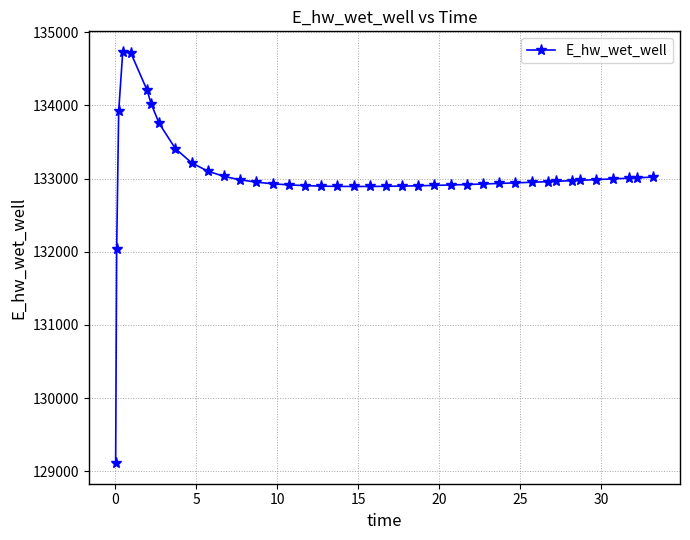

Is this an area chart (filled region under the line)?

No